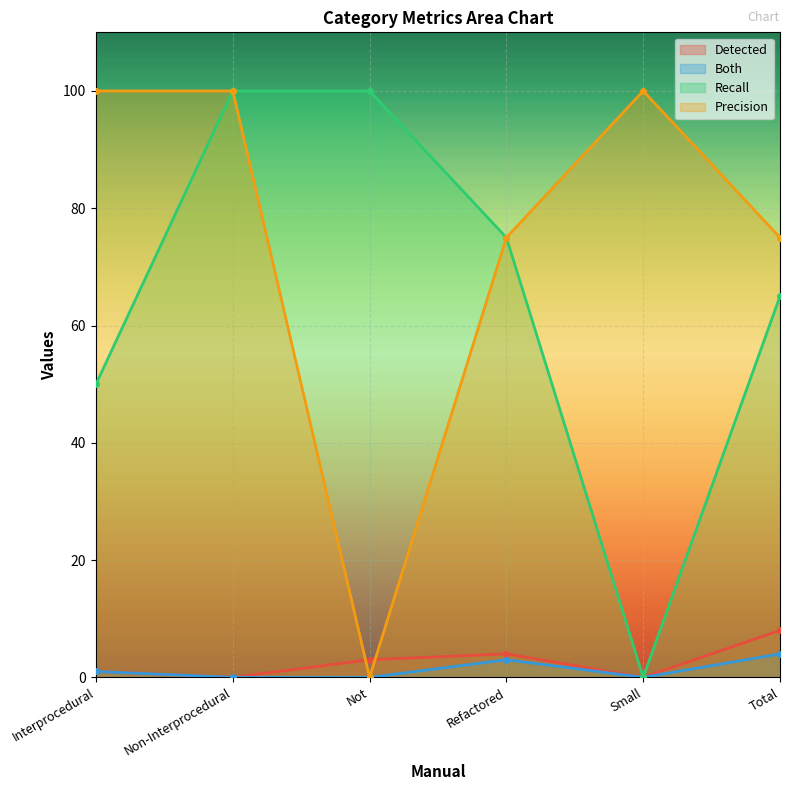

What is the greatest value displayed?

100